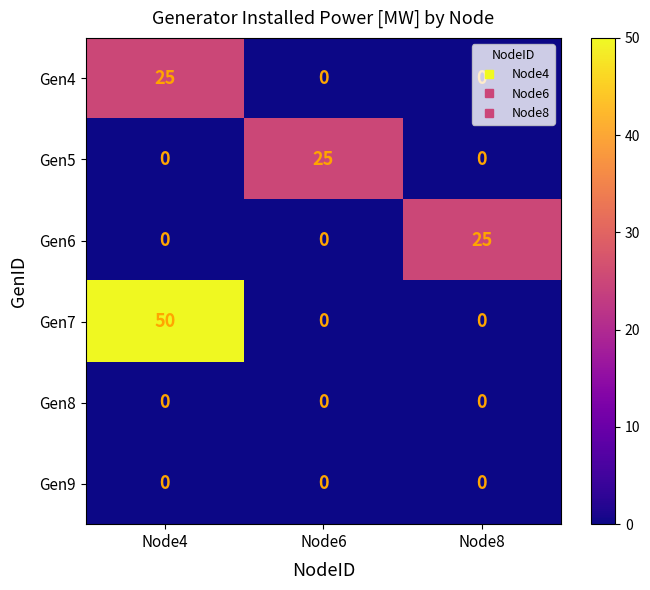

The value of Gen9 at Node4 is 0. True or false?

True